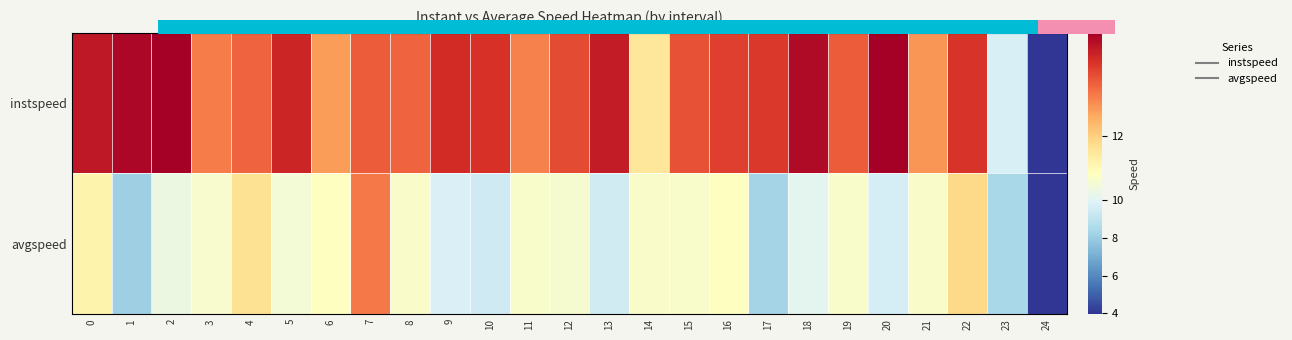

Is it true that avgspeed equals 11.0 at 3?

True